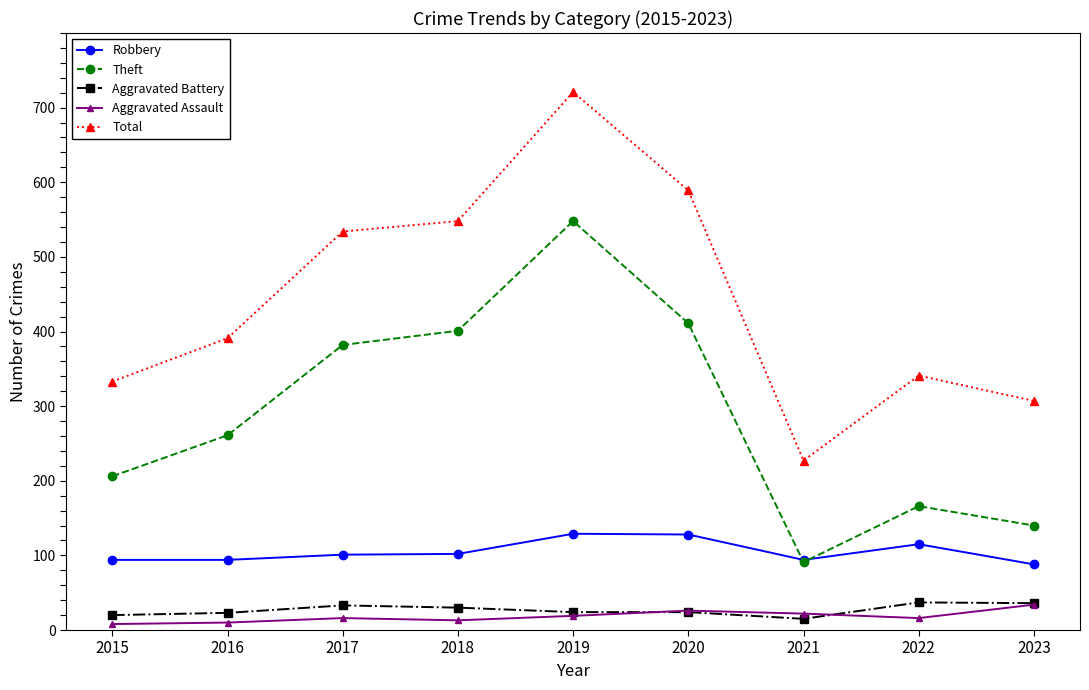

At how many categories does at least one series exceed 280?

8